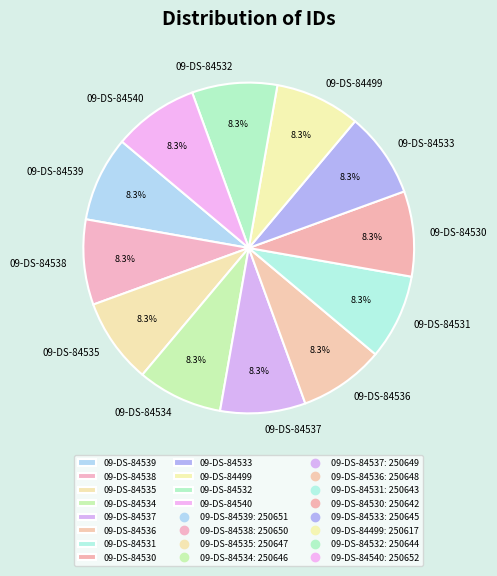

What is the total percentage of 09-DS-84537 and 09-DS-84532?

16.7%